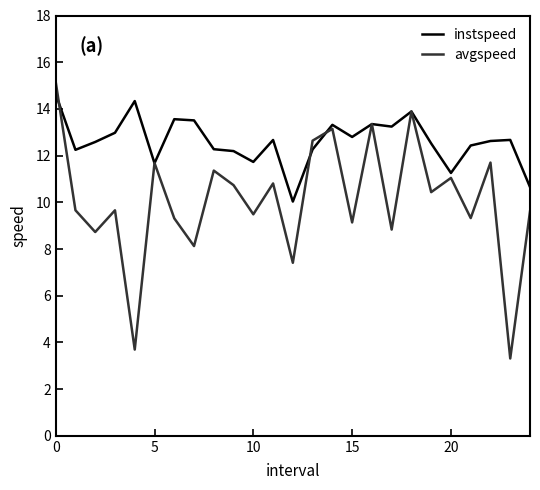

Which series has the largest total across all categories?

instspeed